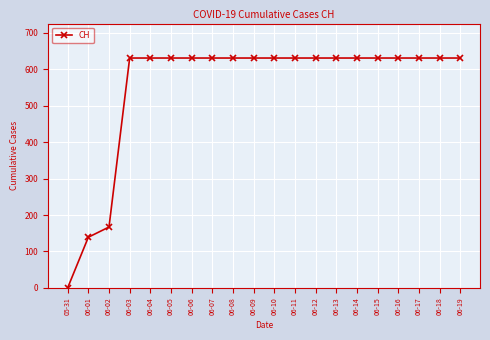

Reading left to right, transcribe all the data shown in this chart.

05-31=0	06-01=139	06-02=167	06-03=631	06-04=631	06-05=631	06-06=631	06-07=631	06-08=631	06-09=631	06-10=631	06-11=631	06-12=631	06-13=631	06-14=631	06-15=631	06-16=631	06-17=631	06-18=631	06-19=631